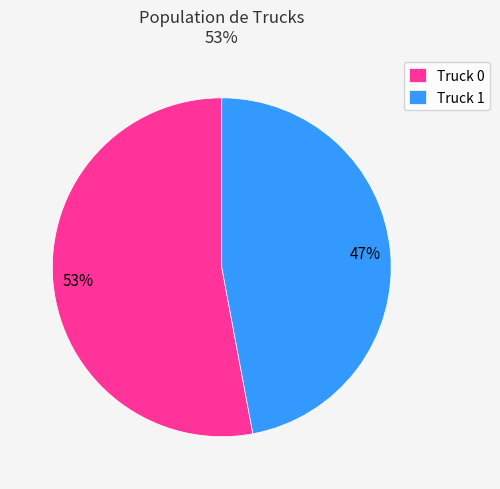

Do Truck 0 and Truck 1 together represent more than half of the pie?

Yes